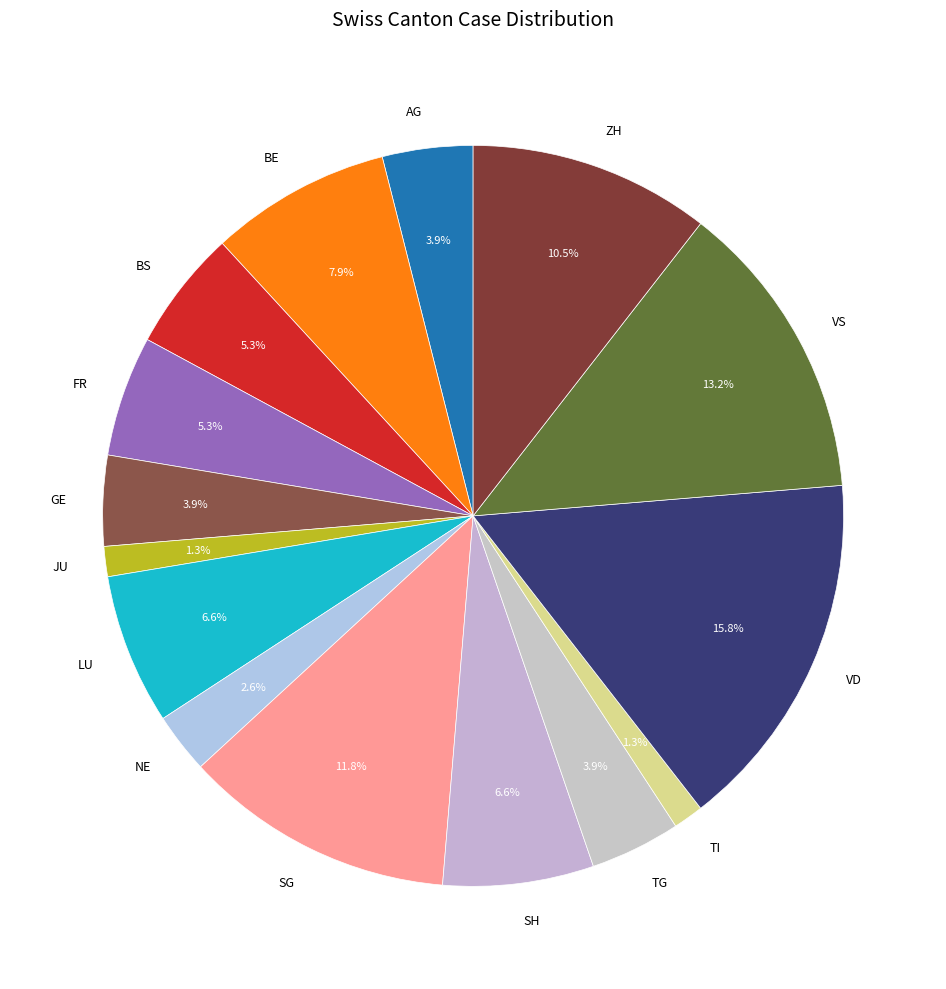

The BE slice represents 8% of the pie. True or false?

True